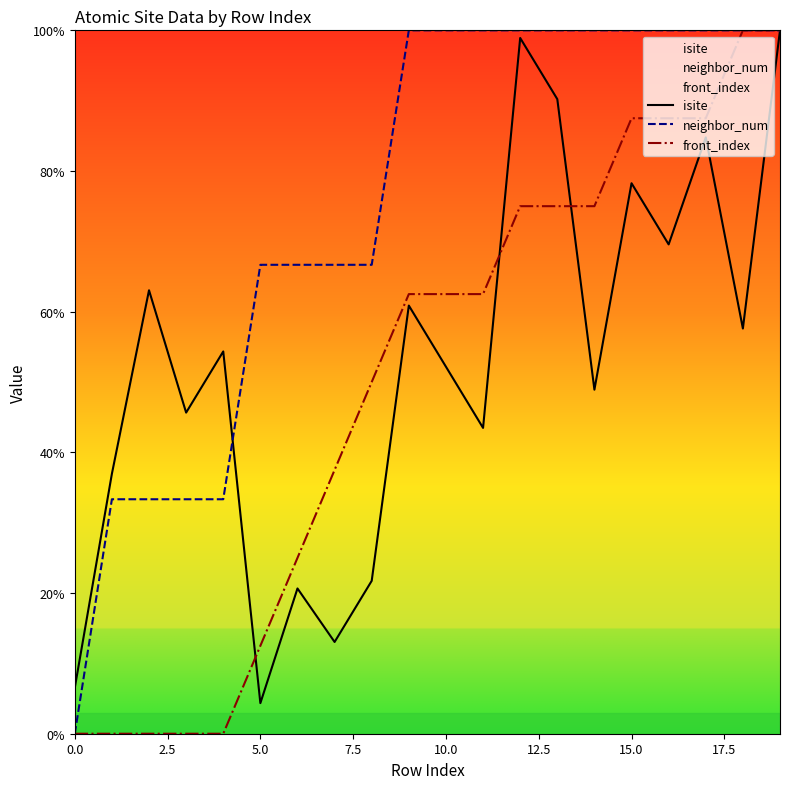

What is the total value across all series at 19?

300.0